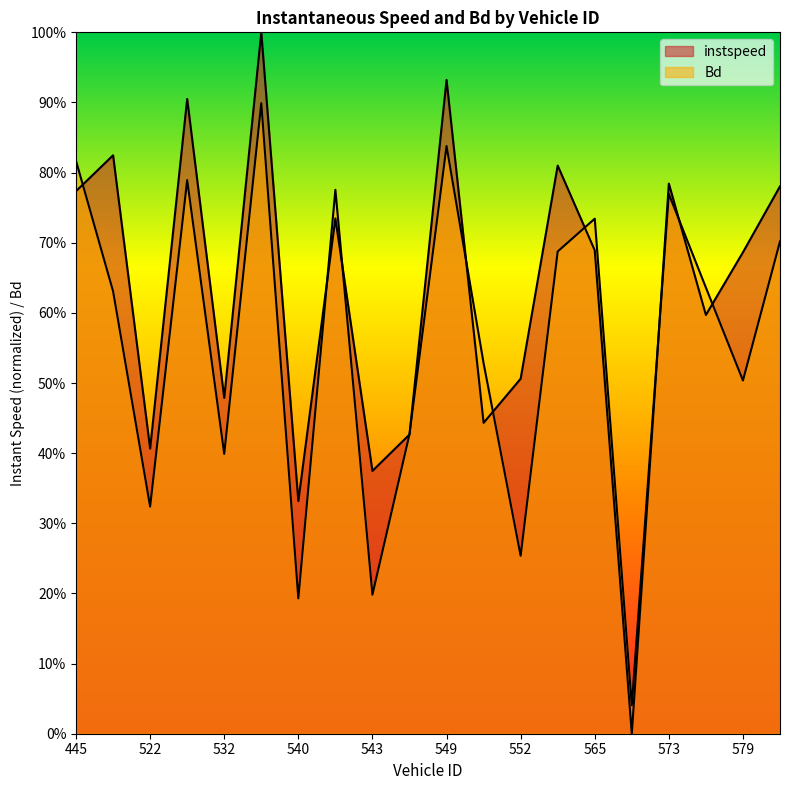

How many times do instspeed and Bd cross each other?

11